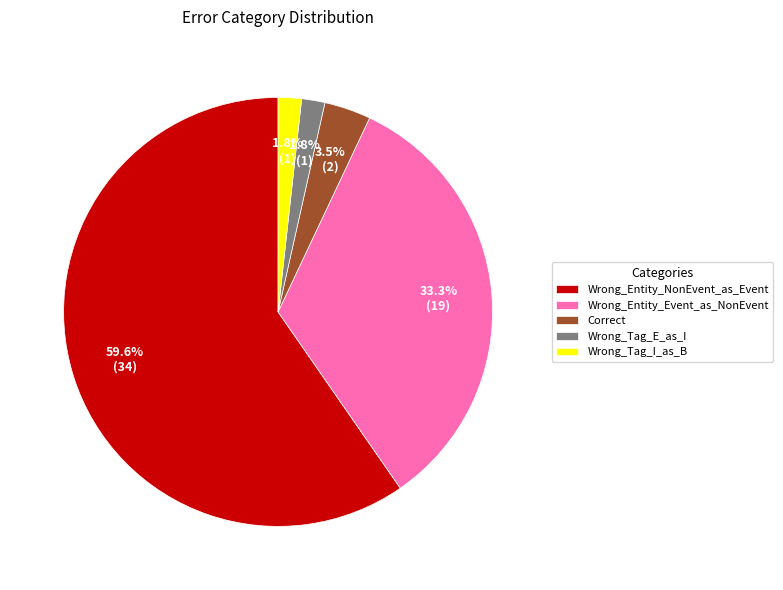

Between Wrong_Entity_NonEvent_as_Event and Wrong_Tag_I_as_B, which is larger?

Wrong_Entity_NonEvent_as_Event